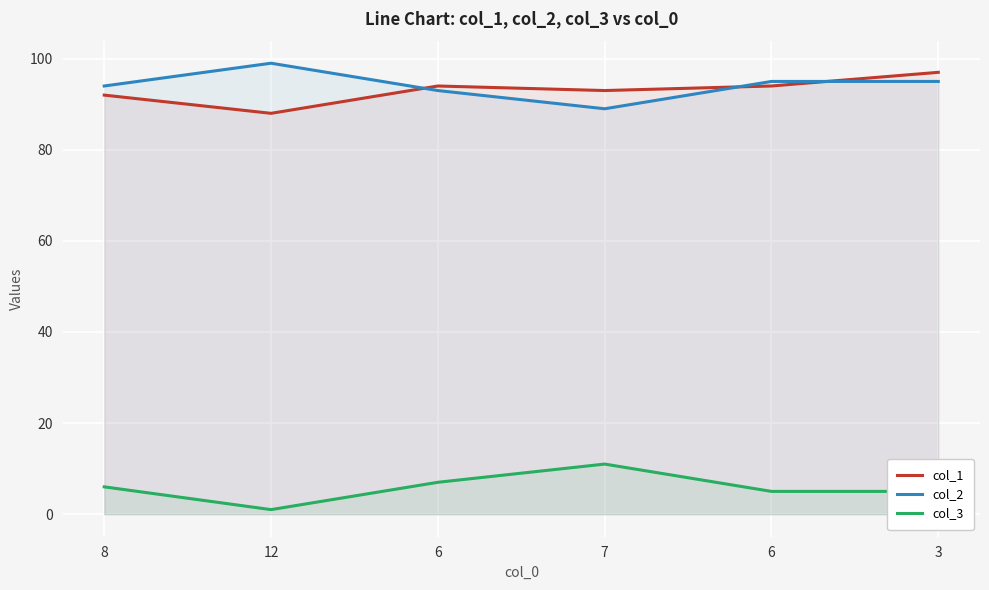

Rank the series by their maximum value, from lowest to highest.

col_3, col_1, col_2